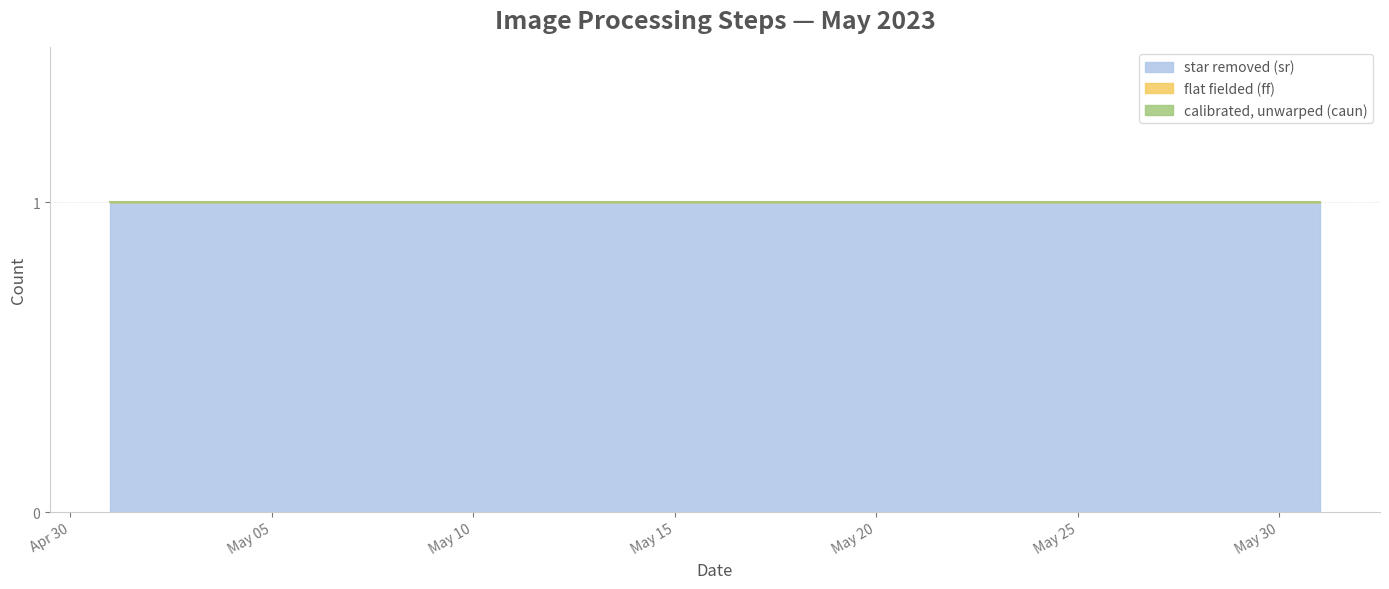

Is the value of star removed (sr) at 2023-05-09 greater than the value of calibrated, unwarped (caun) at 2023-05-03?

Yes